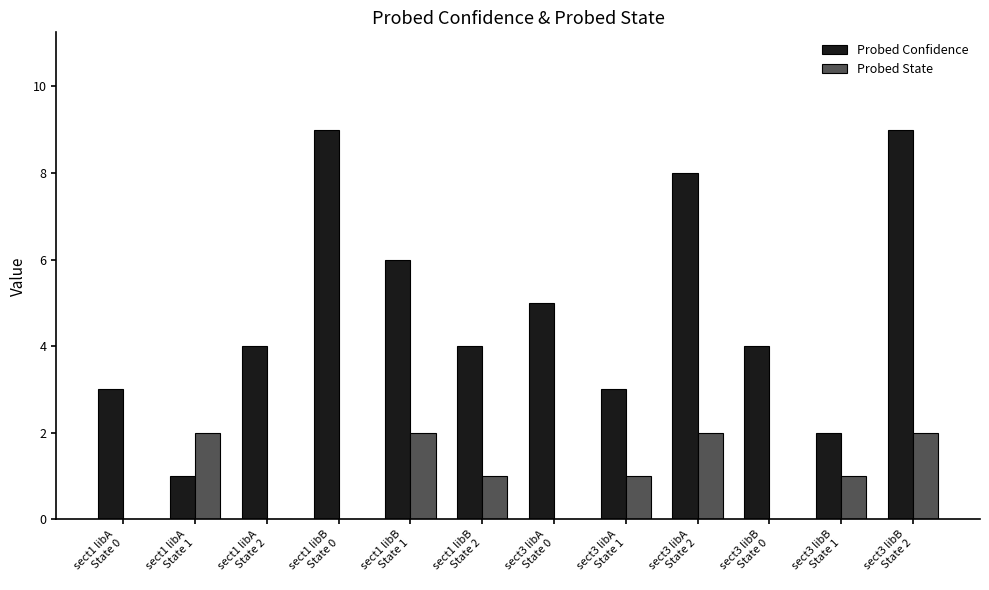

The Probed State series shows 3 at sect1 libA
State 1. True or false?

False